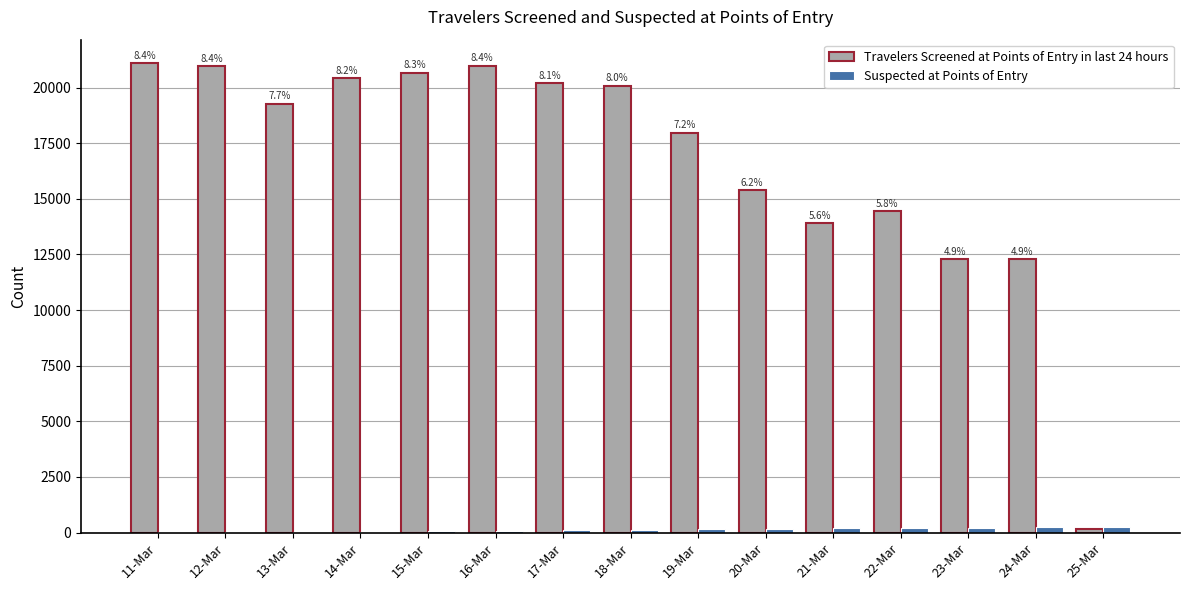

Are the bars horizontal?

No